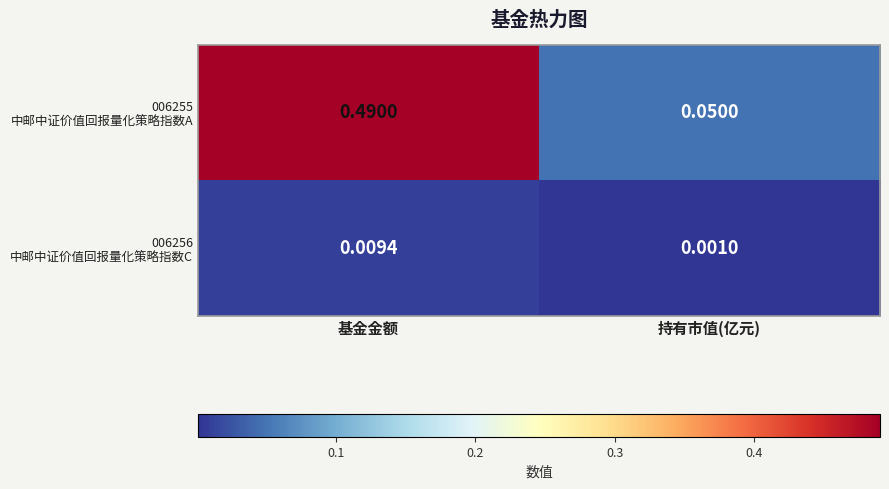

At which category does the chart reach its peak across all series?

基金金额